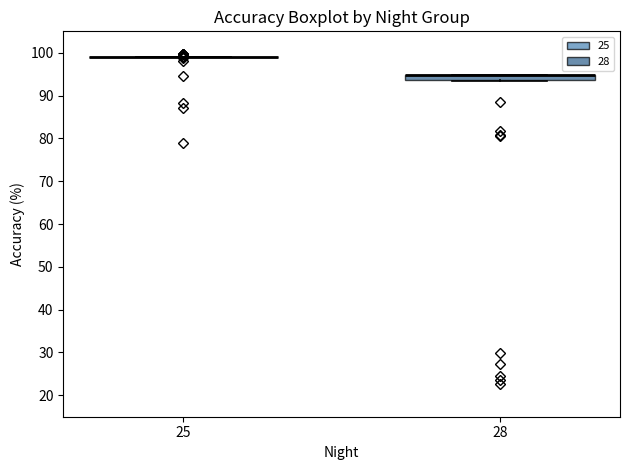

Comparing the boxes themselves (not the whiskers), which one is the tallest?

28